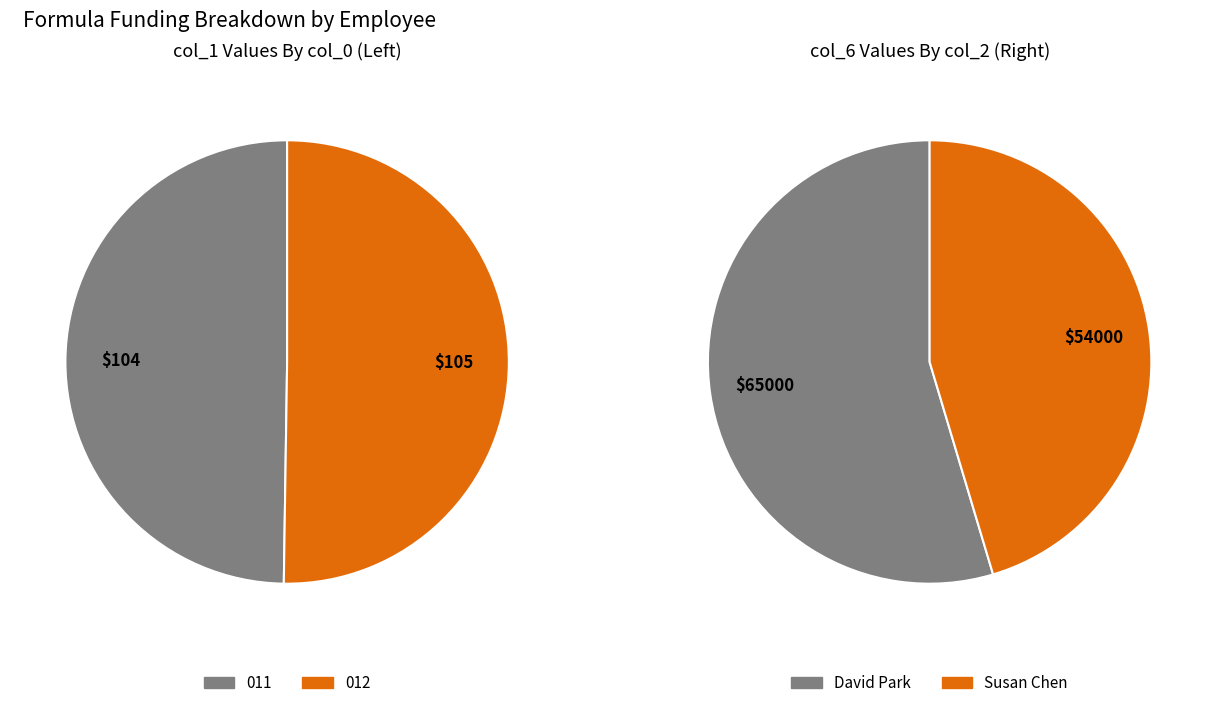

To the nearest percent, what portion does 1 represent?

50%